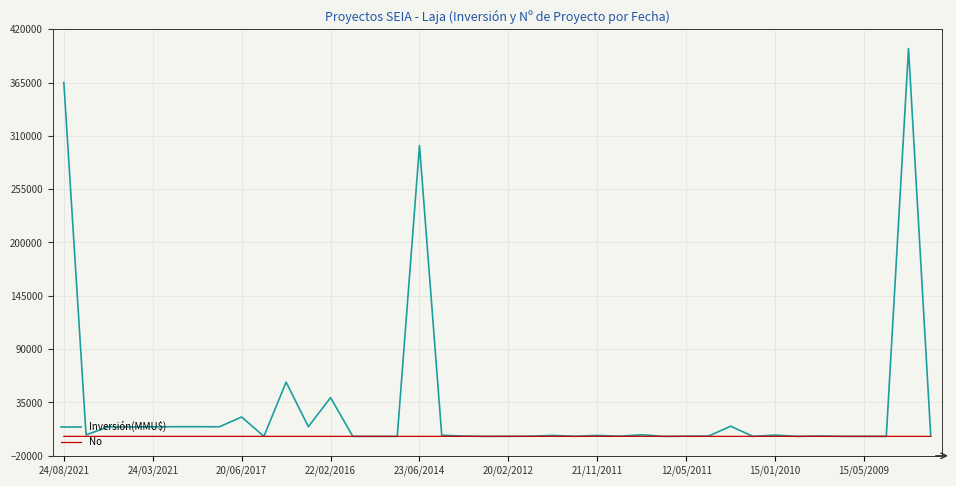

Rank the series by their maximum value, from lowest to highest.

No, Inversión(MMU$)